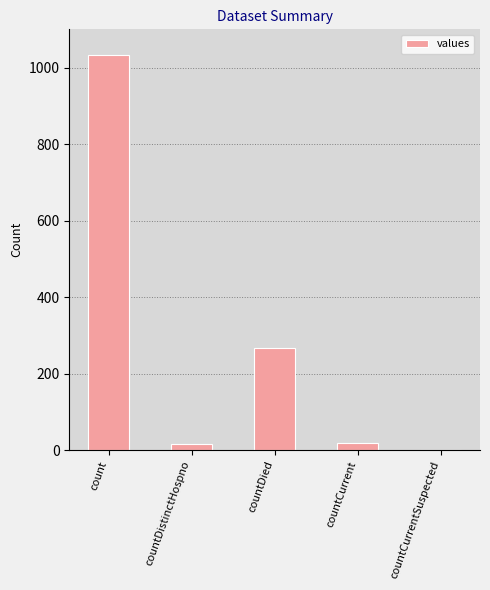

Which label corresponds to the largest value in the chart?

count